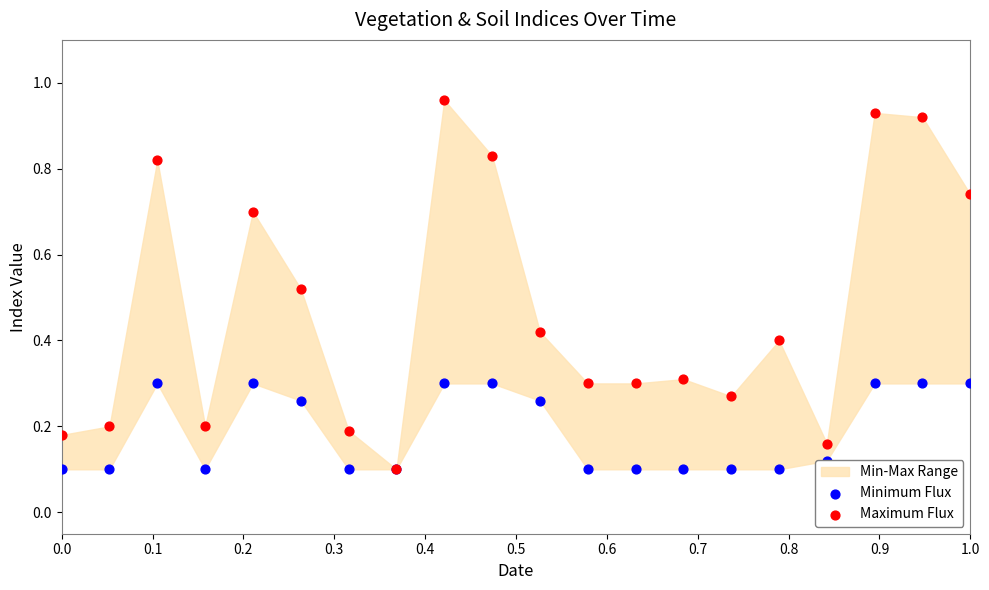

Which series reaches the maximum Y coordinate?

Maximum Flux